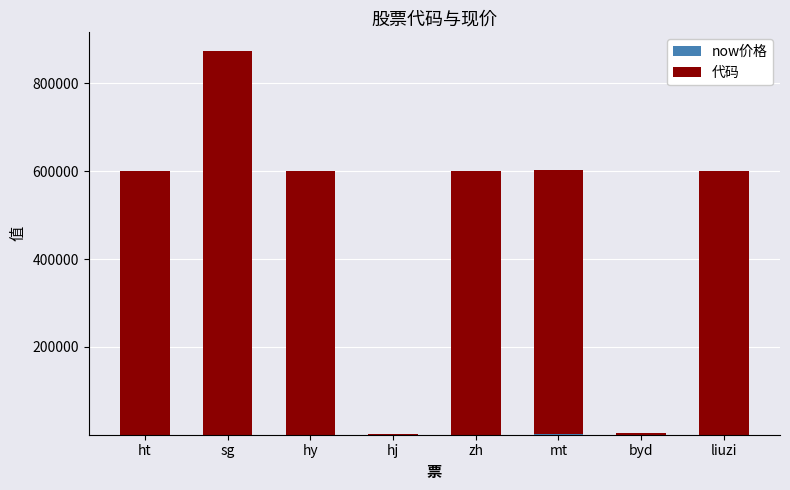

At which category is the sum across all series the highest?

sg